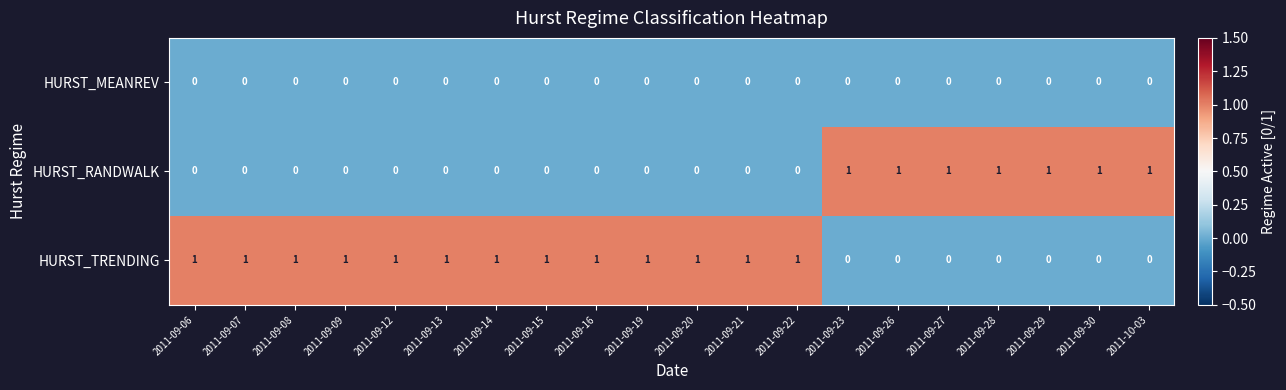

The HURST_RANDWALK series shows 0 at 2011-09-07. True or false?

True